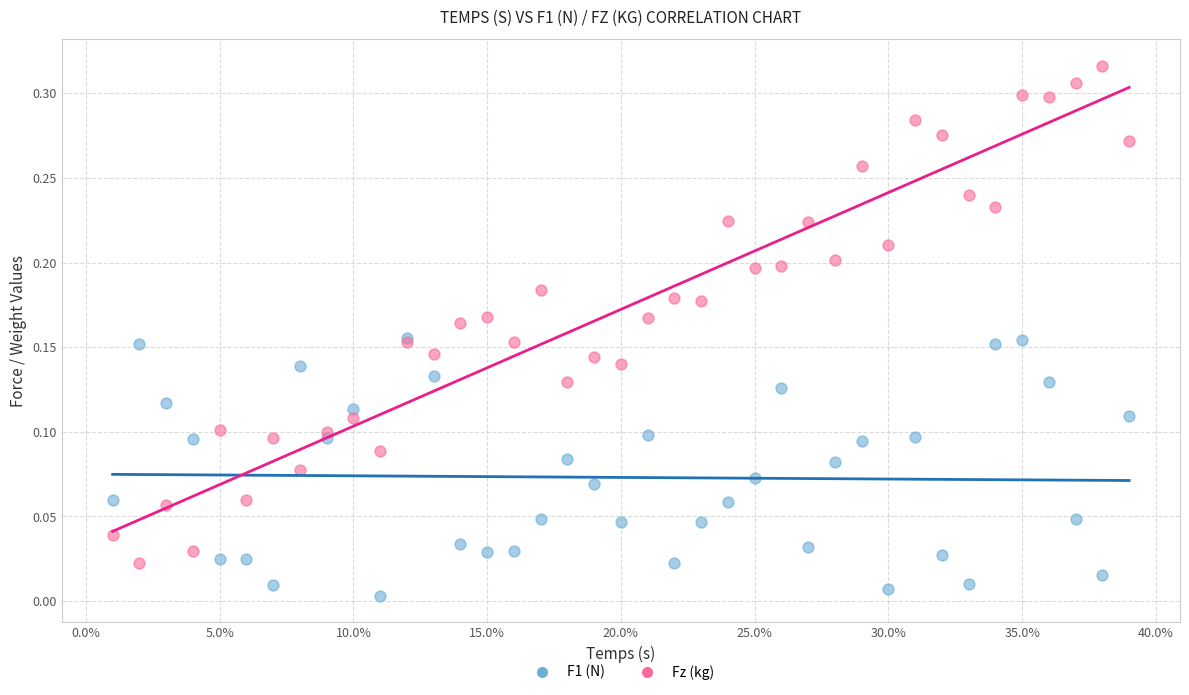

Which series contains the highest Y value?

Fz (kg)